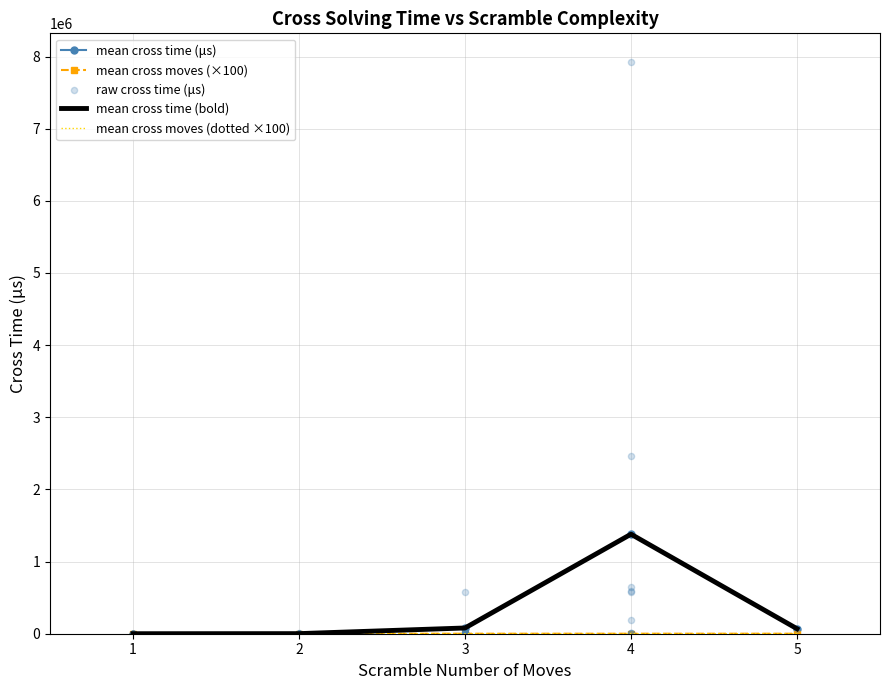

Which series has the largest total across all categories?

cross time (us) by scramble moves